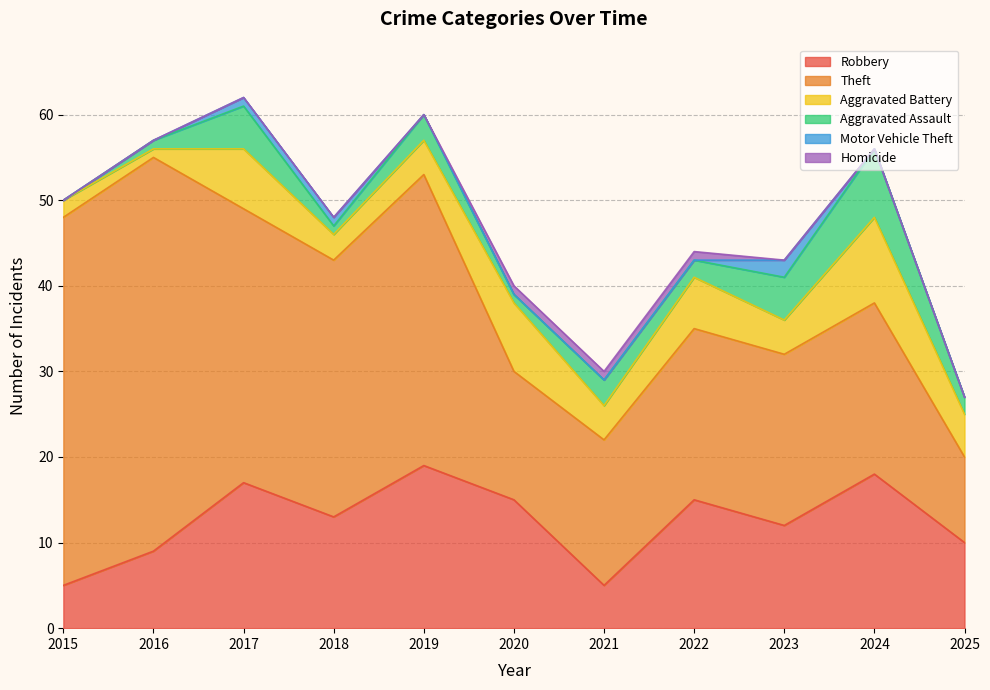

Reading left to right, list all the values displayed in this chart.

Robbery: 2015=5	2016=9	2017=17	2018=13	2019=19	2020=15	2021=5	2022=15	2023=12	2024=18	2025=10
Theft: 2015=43	2016=46	2017=32	2018=30	2019=34	2020=15	2021=17	2022=20	2023=20	2024=20	2025=10
Aggravated Battery: 2015=2	2016=1	2017=7	2018=3	2019=4	2020=8	2021=4	2022=6	2023=4	2024=10	2025=5
Aggravated Assault: 2015=0	2016=1	2017=5	2018=1	2019=3	2020=1	2021=3	2022=2	2023=5	2024=8	2025=2
Motor Vehicle Theft: 2015=0	2016=0	2017=1	2018=1	2019=0	2020=0	2021=0	2022=0	2023=2	2024=0	2025=0
Homicide: 2015=0	2016=0	2017=0	2018=0	2019=0	2020=1	2021=1	2022=1	2023=0	2024=0	2025=0